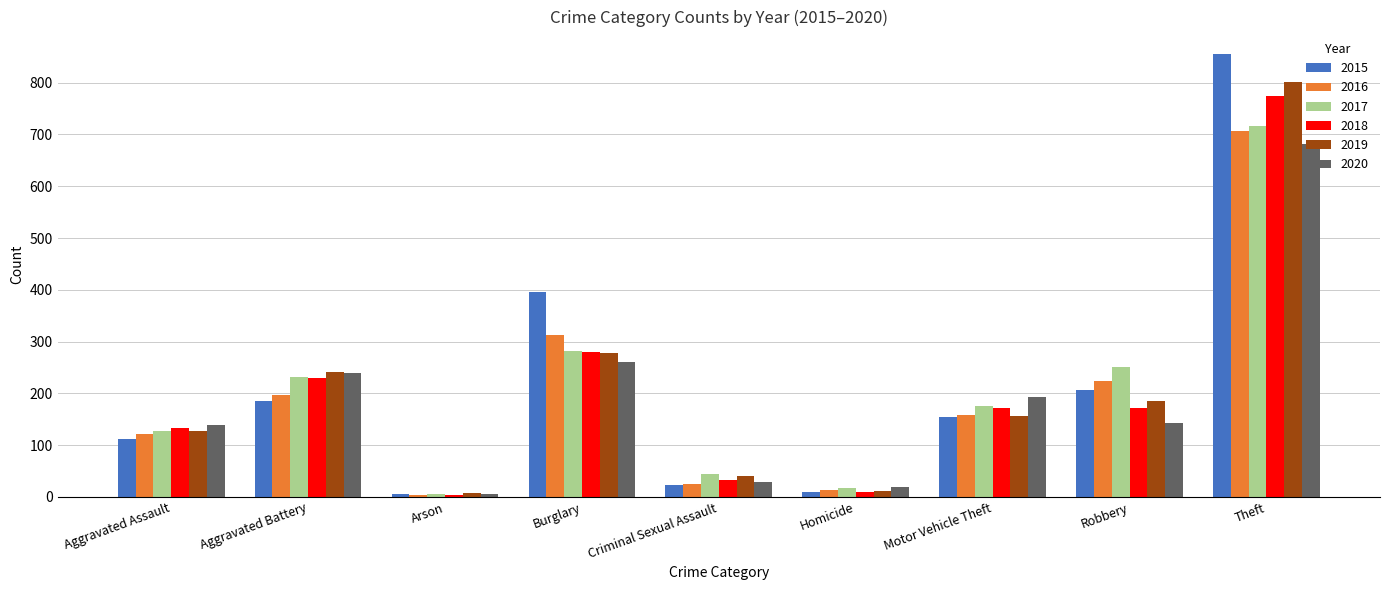

What is the sum of the 2015 values at Arson and Robbery?

212